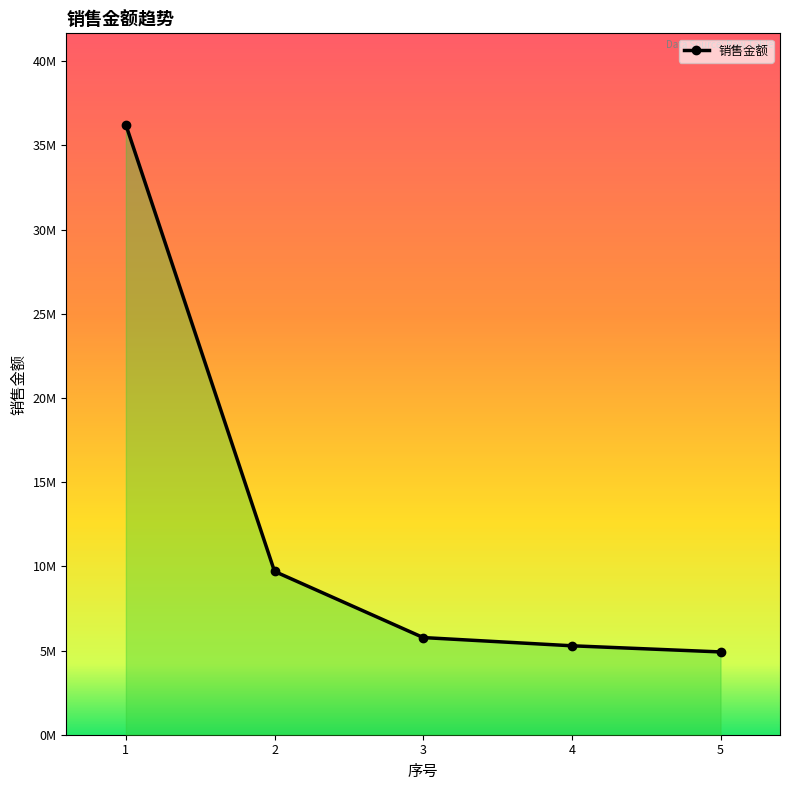

Reading left to right, extract all data points from this chart.

36228215.4	9701240.0	5771495.9	5283119.7	4917947.0